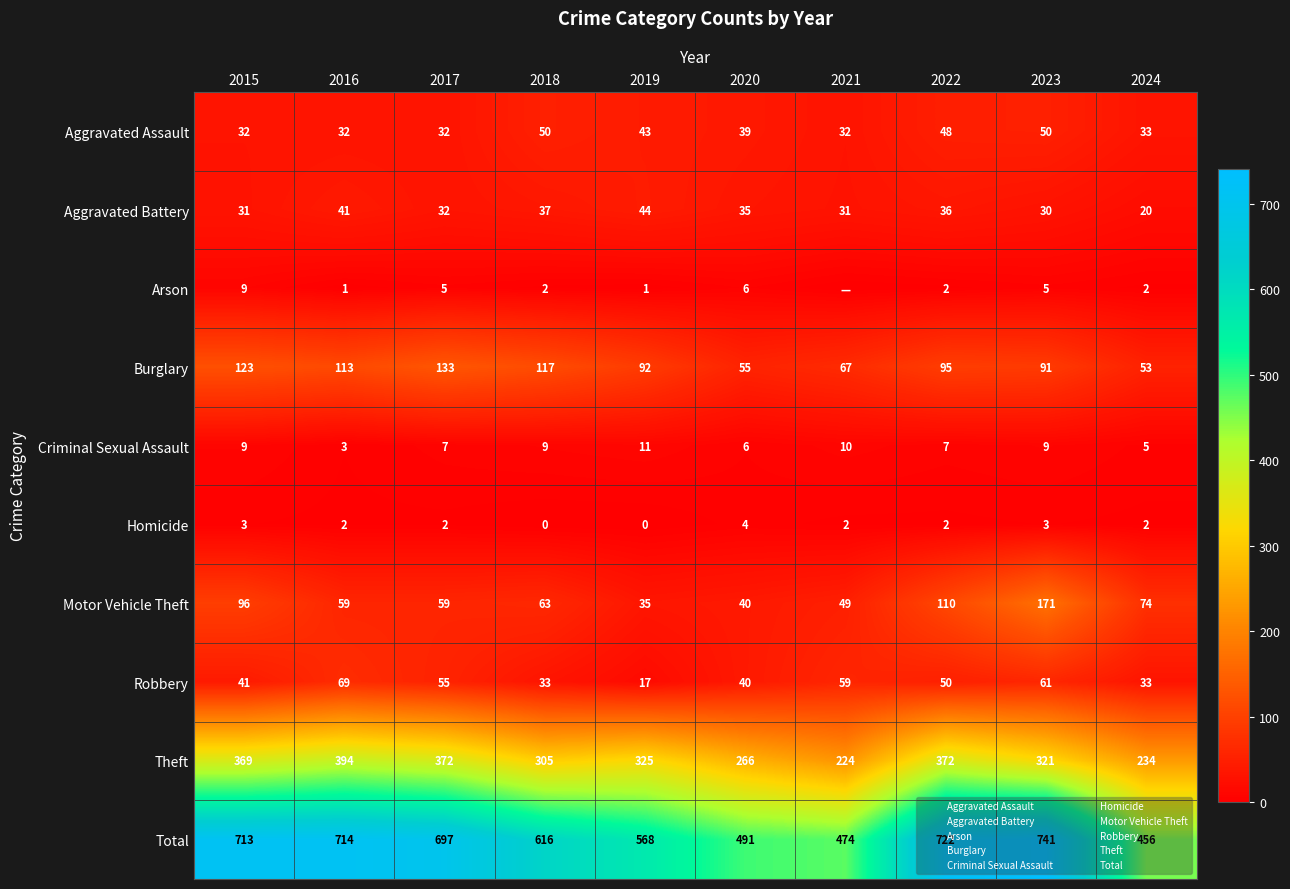

What is the sum of all Robbery values?

458